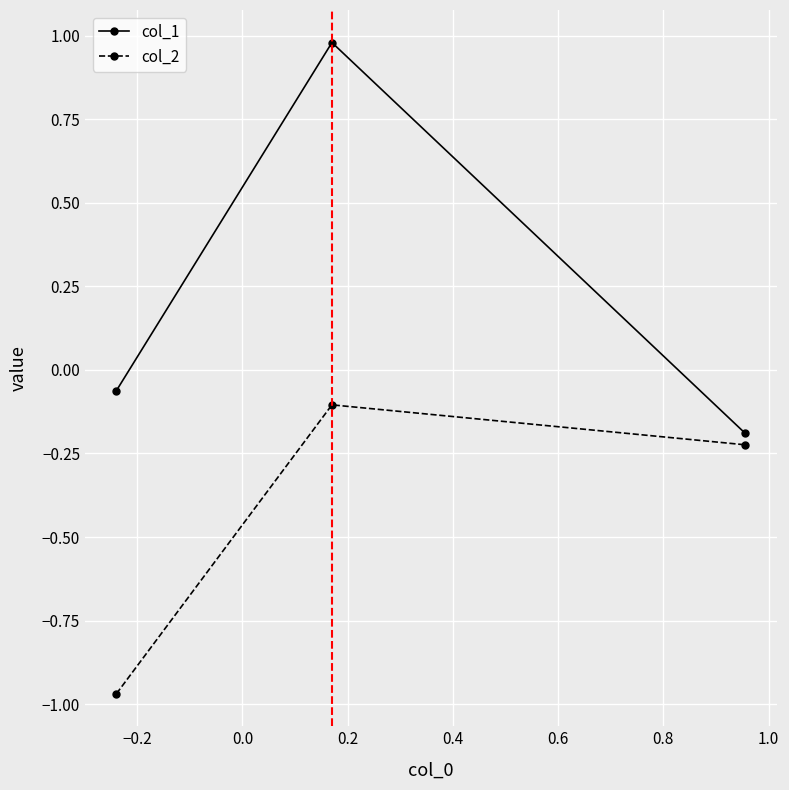

What is the sum of all col_1 values?

0.7